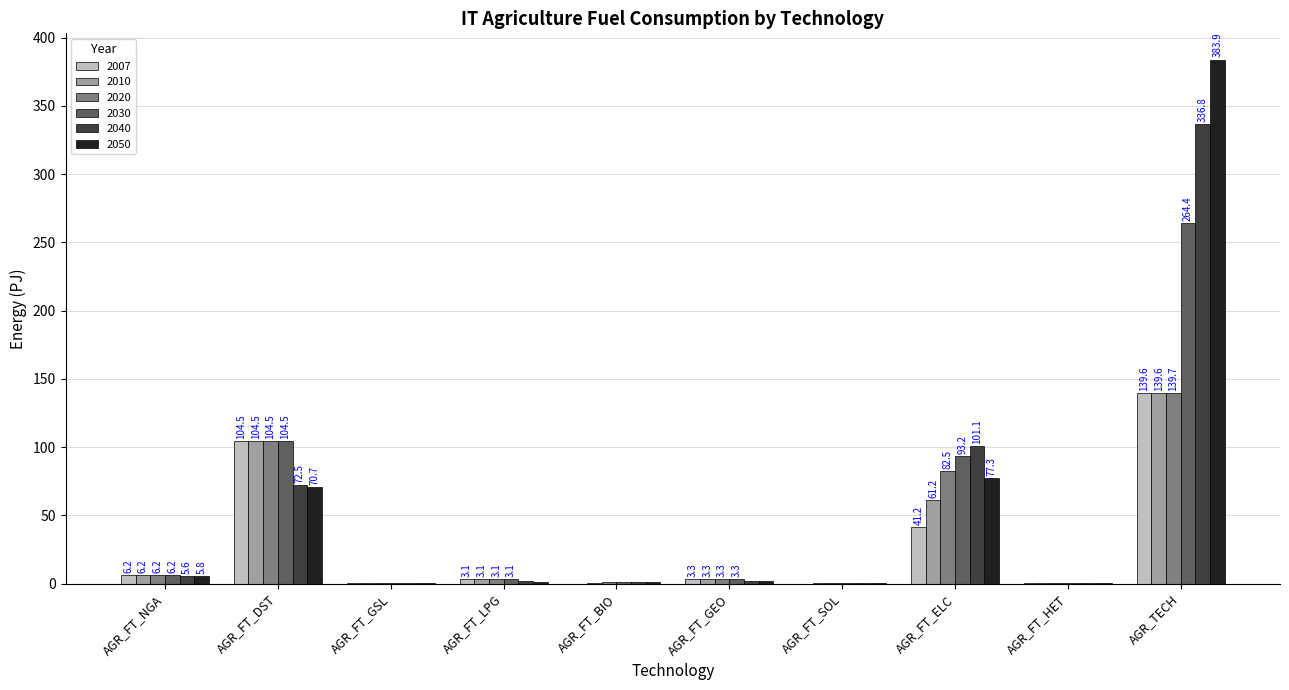

What is the difference between the 2050 values at AGR_FT_DST and AGR_FT_GEO?

68.8